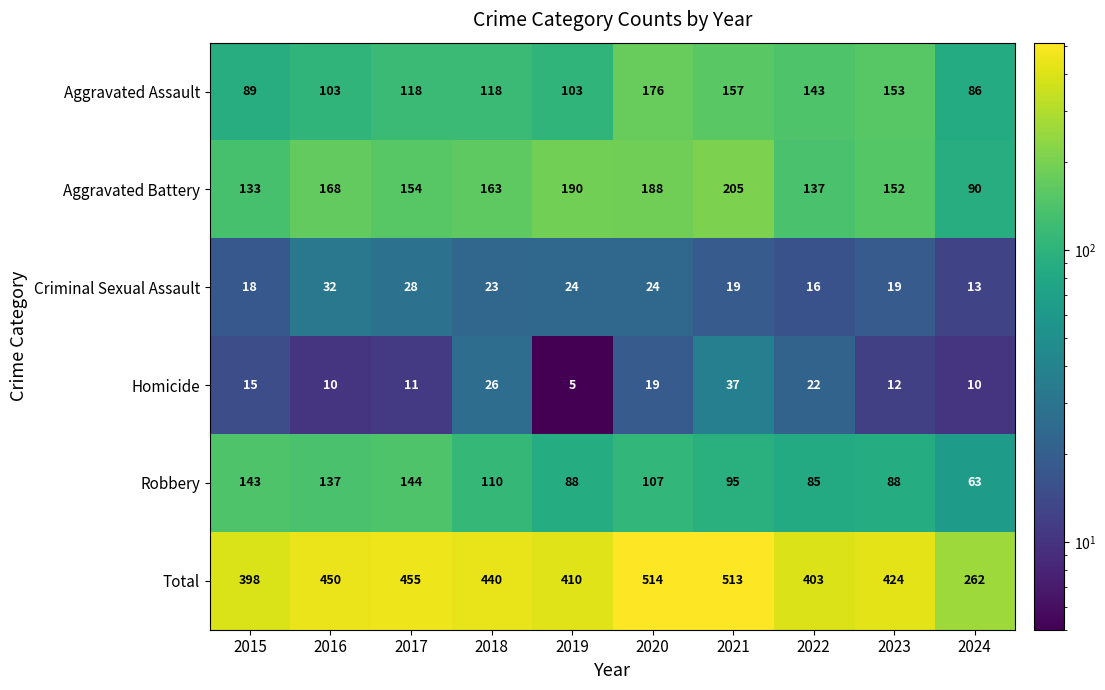

The Criminal Sexual Assault series shows 27 at 2015. True or false?

False